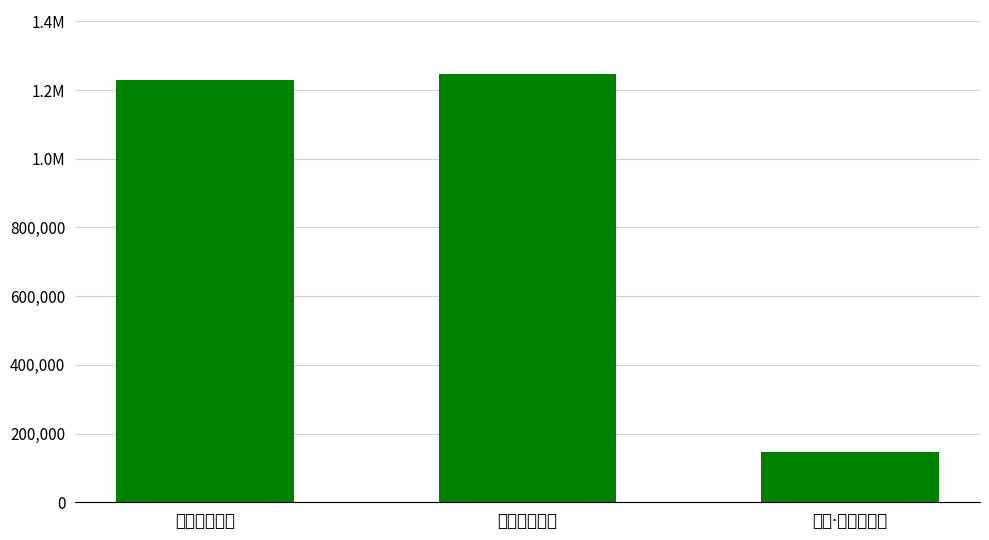

What is the sum of the values at 题画蒲萄松鼠 and 题画蒲萄卷子?

2475581